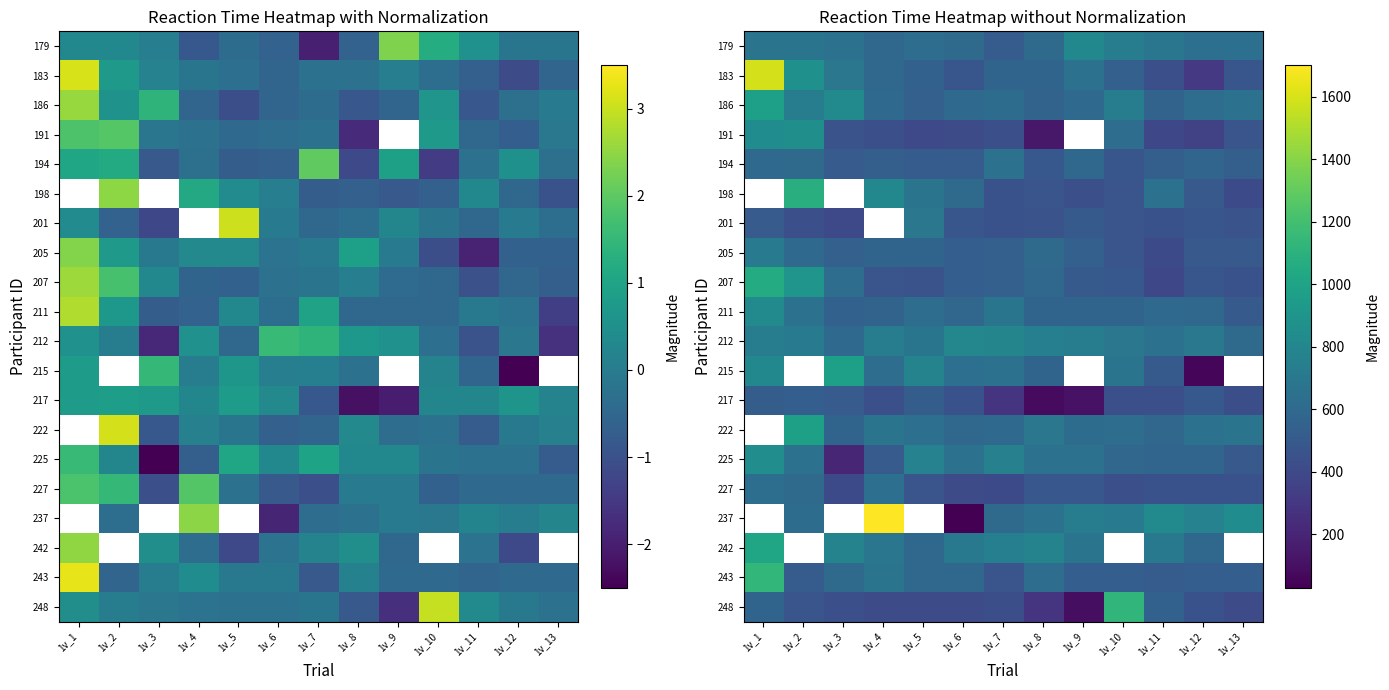

Is it true that 201 equals 400.0 at 1v_3?

True